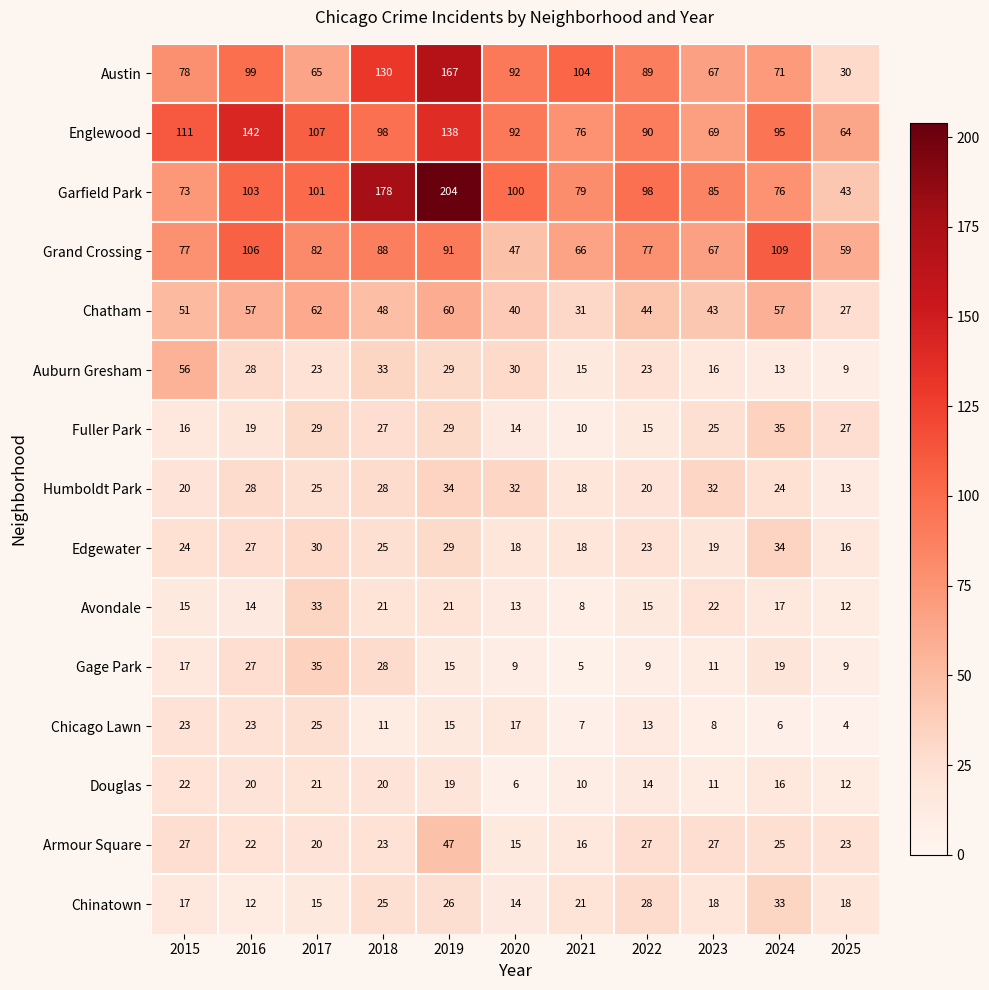

What is the average value of the Douglas series?

16